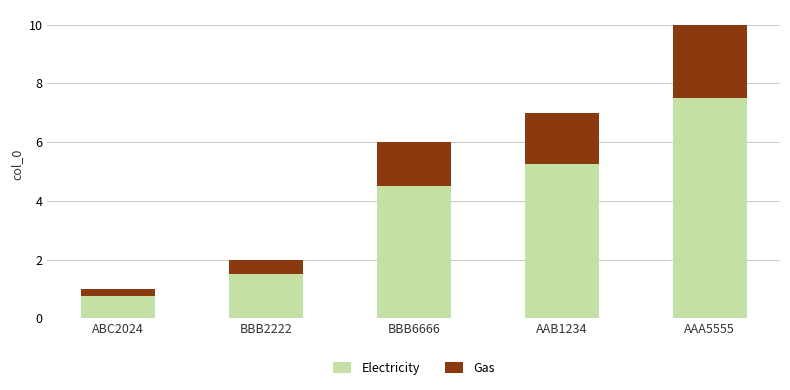

What is the total value across all series at BBB2222?

2.0